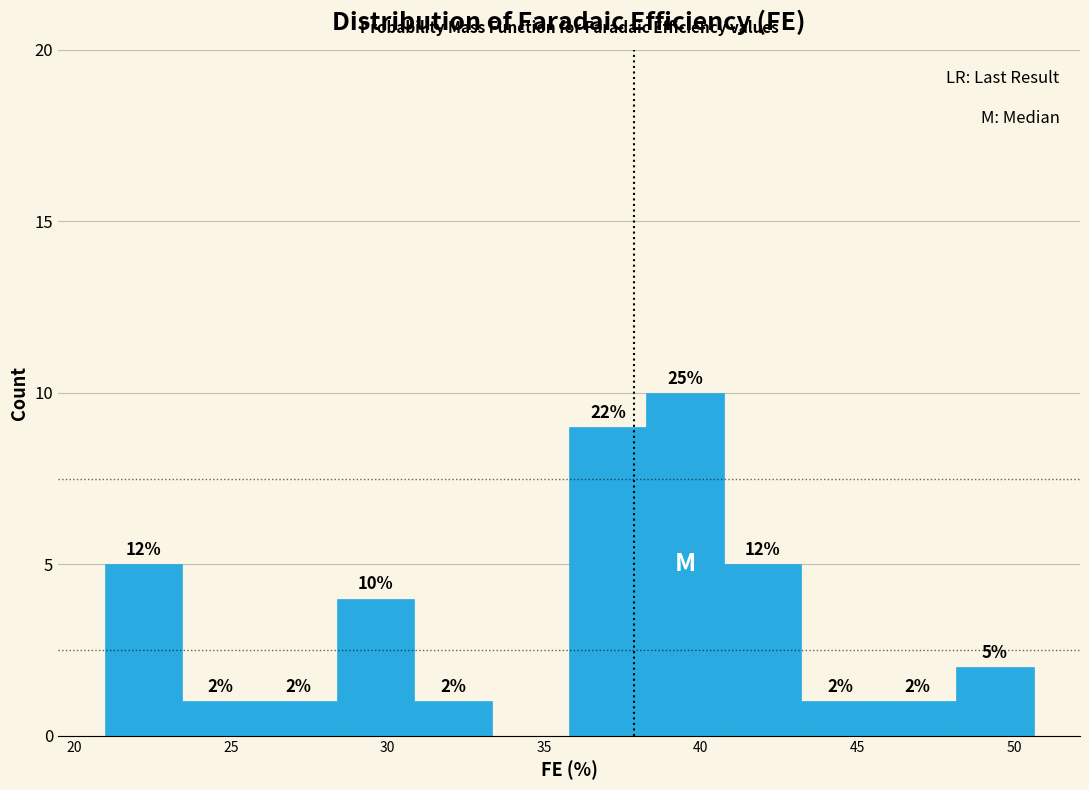

Over which range of the x-axis is the bar tallest?

38.5 to 40.5